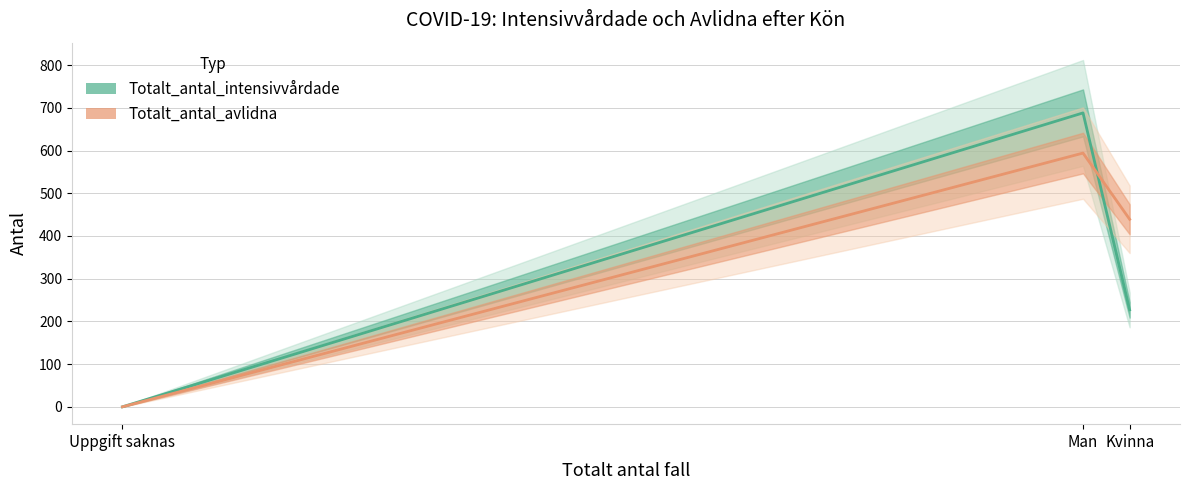

Reading right to left, extract all data points from this chart.

Totalt_antal_intensivvårdade: Uppgift saknas=0	Kvinna=227	Man=688
Totalt_antal_avlidna: Uppgift saknas=0	Kvinna=439	Man=594